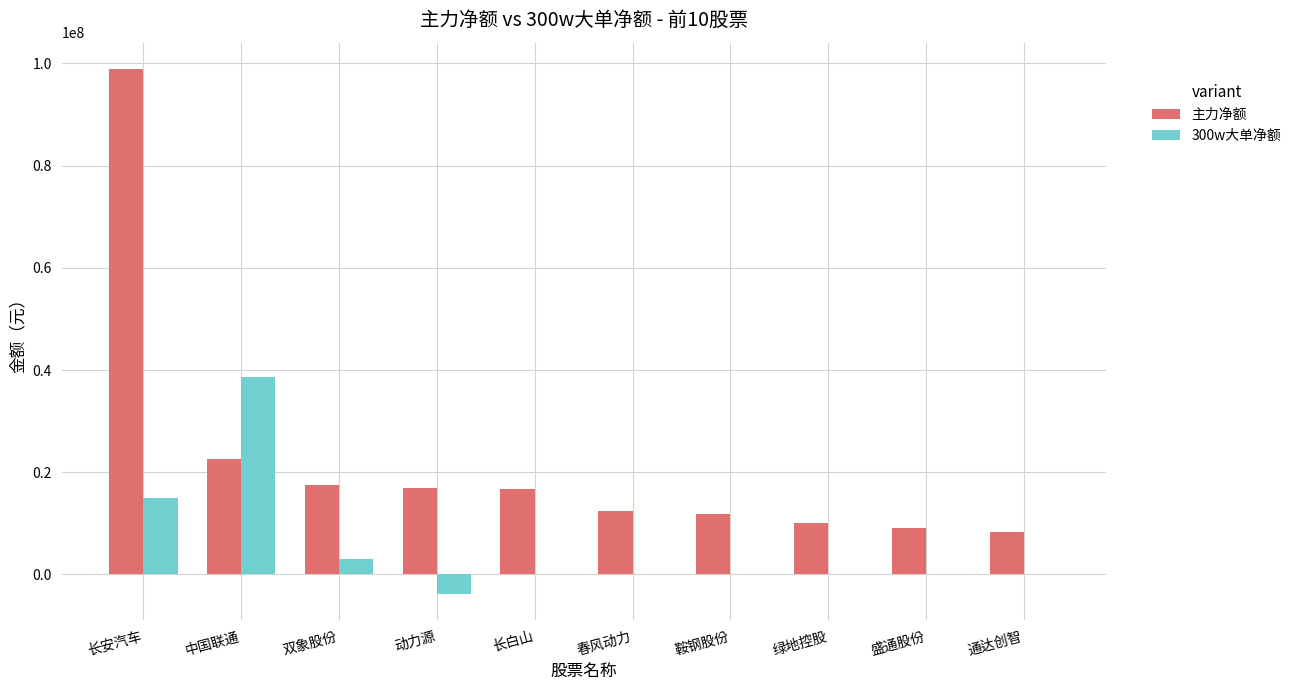

How many groups of bars are there?

10